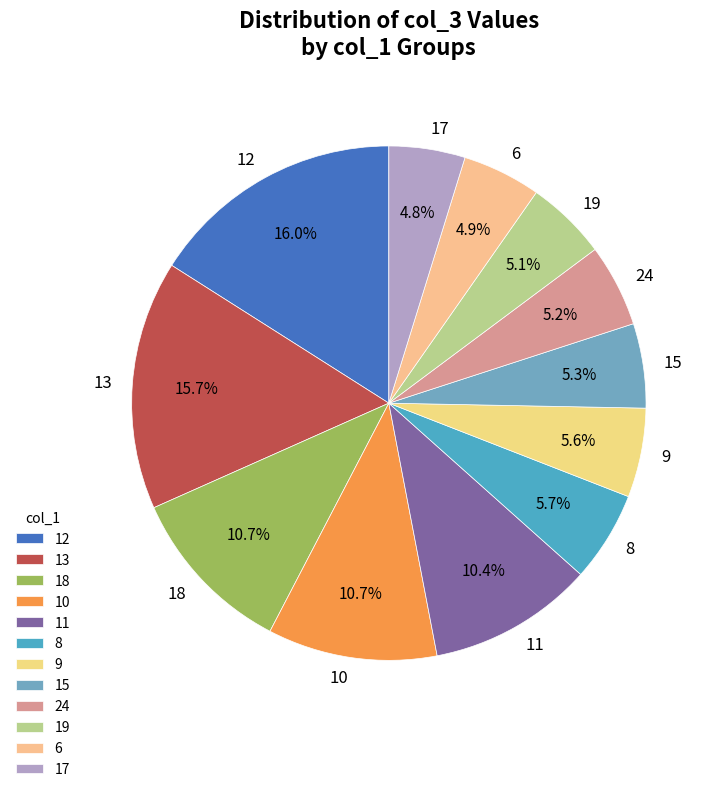

To the nearest percent, what is the average slice percentage?

8%